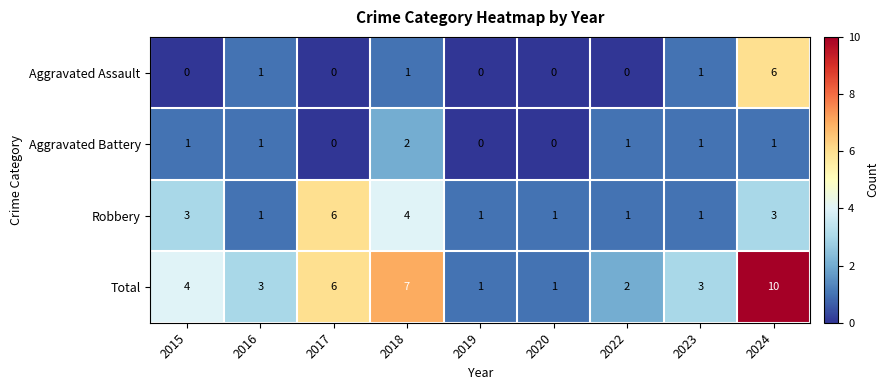

At which label does Total first exceed 3?

2015